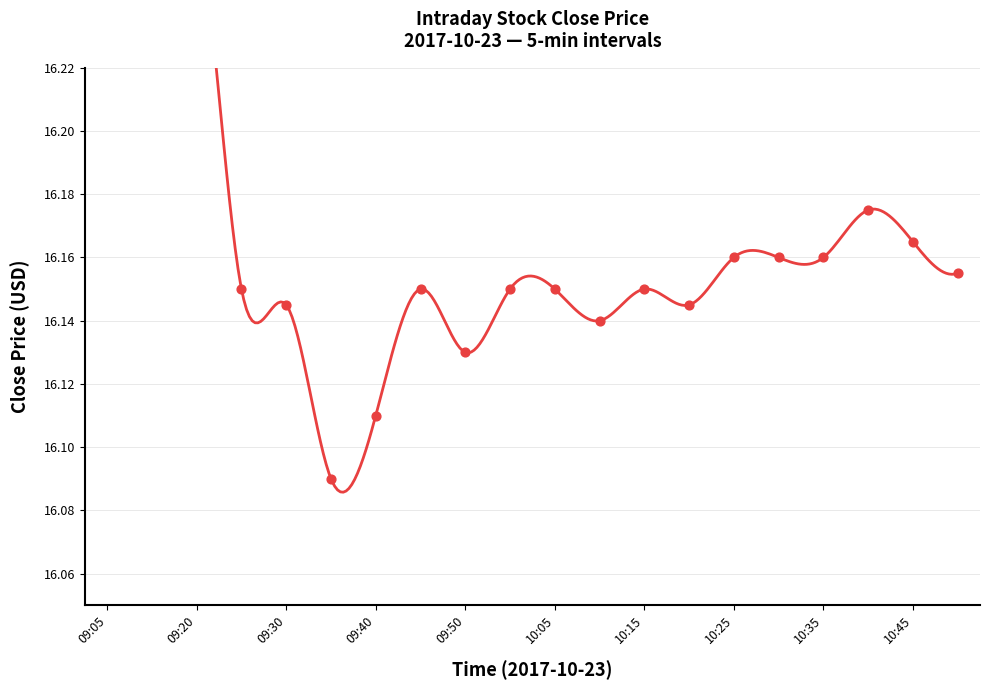

What is the change in value from 09:40 to 10:25?

+0.1